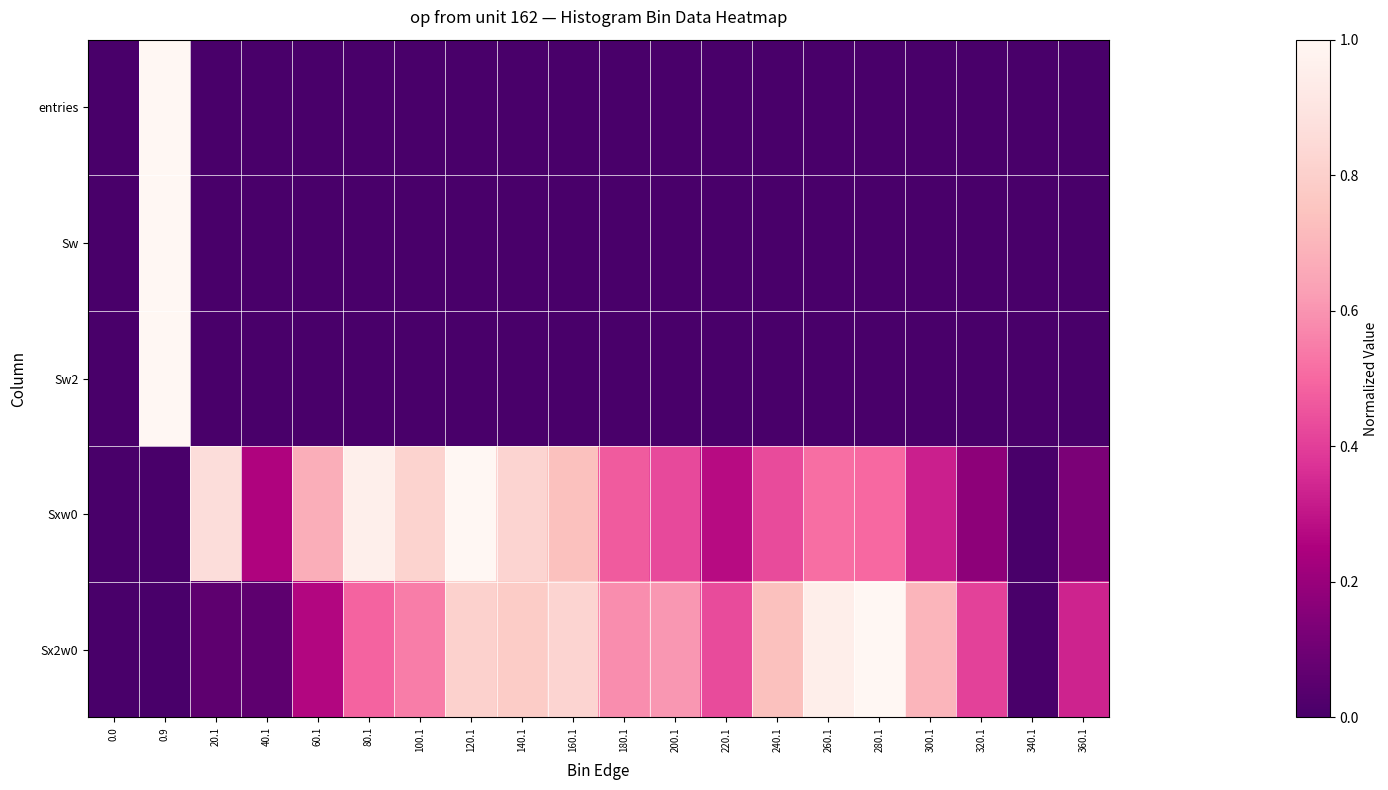

Reading right to left, transcribe all the data shown in this chart.

entries: 360.1=0.0	340.1=0.0	320.1=0.0	300.1=0.0	280.1=0.0	260.1=0.0	240.1=0.0	220.1=0.0	200.1=0.0	180.1=0.0	160.1=0.0	140.1=0.0	120.1=0.0	100.1=0.0	80.1=0.0	60.1=0.0	40.1=0.0	20.1=0.0	0.9=1.0	0.0=0.0
Sw: 360.1=0.0	340.1=0.0	320.1=0.0	300.1=0.0	280.1=0.0	260.1=0.0	240.1=0.0	220.1=0.0	200.1=0.0	180.1=0.0	160.1=0.0	140.1=0.0	120.1=0.0	100.1=0.0	80.1=0.0	60.1=0.0	40.1=0.0	20.1=0.0	0.9=1.0	0.0=0.0
Sw2: 360.1=0.0	340.1=0.0	320.1=0.0	300.1=0.0	280.1=0.0	260.1=0.0	240.1=0.0	220.1=0.0	200.1=0.0	180.1=0.0	160.1=0.0	140.1=0.0	120.1=0.0	100.1=0.0	80.1=0.0	60.1=0.0	40.1=0.0	20.1=0.0	0.9=1.0	0.0=0.0
Sxw0: 360.1=0.1	340.1=0.0	320.1=0.2	300.1=0.3	280.1=0.5	260.1=0.5	240.1=0.4	220.1=0.3	200.1=0.4	180.1=0.5	160.1=0.7	140.1=0.8	120.1=1.0	100.1=0.8	80.1=1.0	60.1=0.7	40.1=0.3	20.1=0.9	0.9=0.0	0.0=0.0
Sx2w0: 360.1=0.3	340.1=0.0	320.1=0.4	300.1=0.7	280.1=1.0	260.1=0.9	240.1=0.7	220.1=0.4	200.1=0.6	180.1=0.6	160.1=0.8	140.1=0.8	120.1=0.8	100.1=0.5	80.1=0.5	60.1=0.3	40.1=0.1	20.1=0.1	0.9=0.0	0.0=0.0